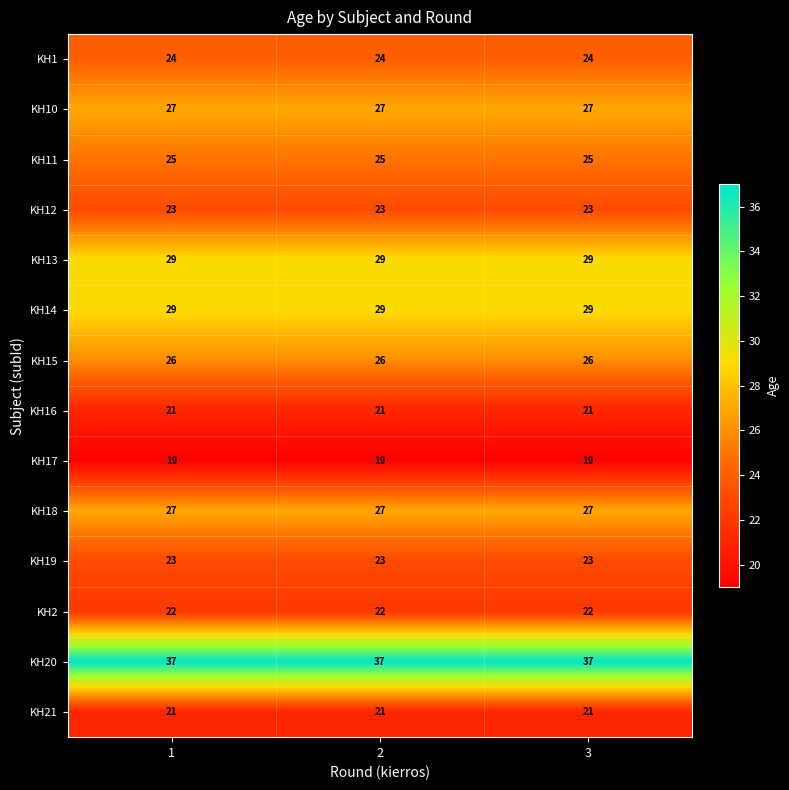

What is the highest value of the KH10 series?

27